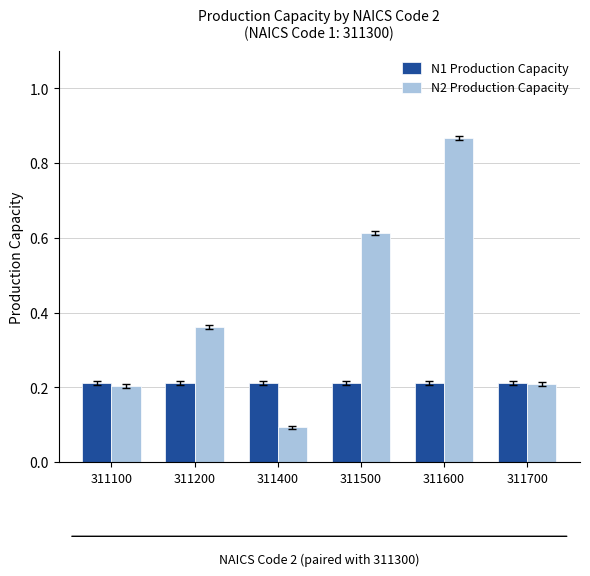

Count the N2 Production Capacity values in the range 0 to 1.

6